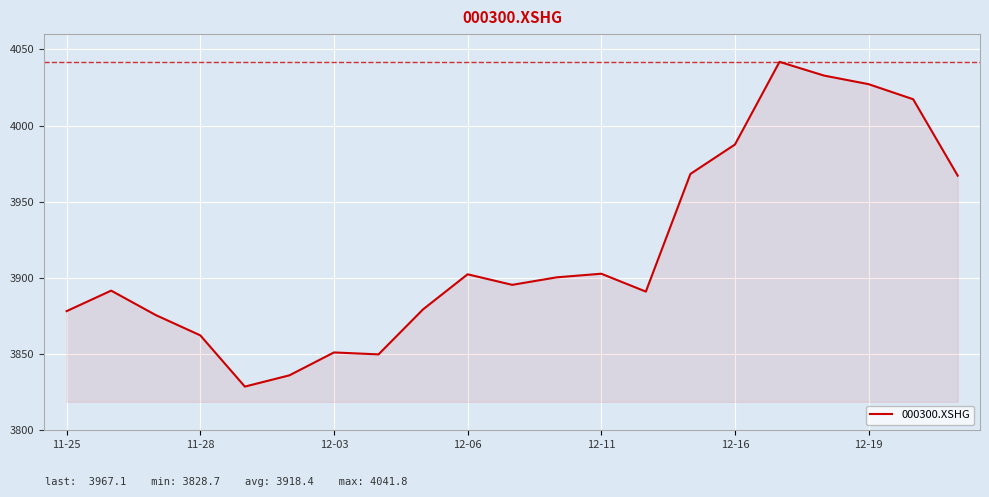

What is the maximum value shown in the chart?

4041.8